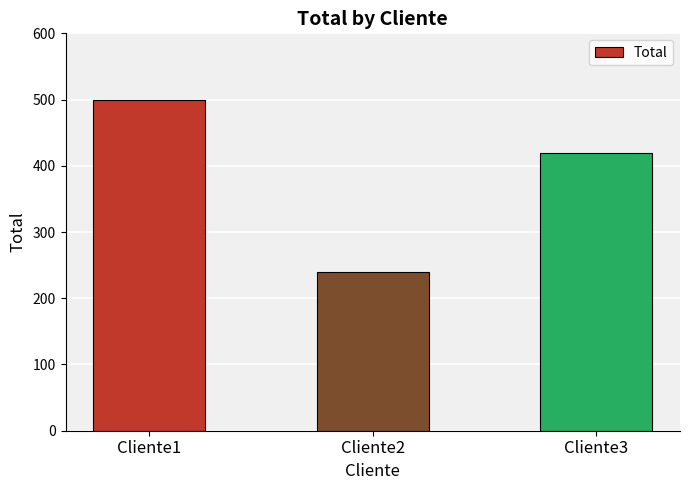

What is the difference between the maximum and minimum values?

260